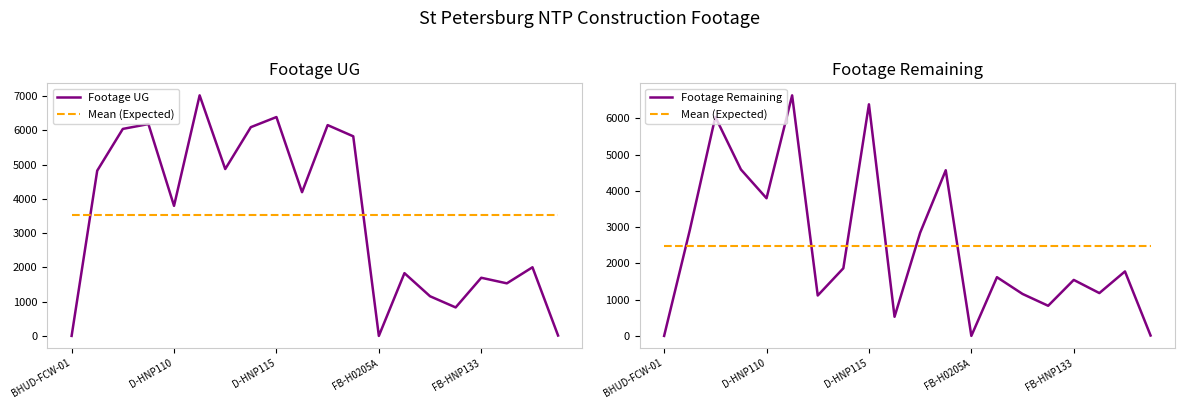

Which has a higher value, D-HNP110 or 11?

11